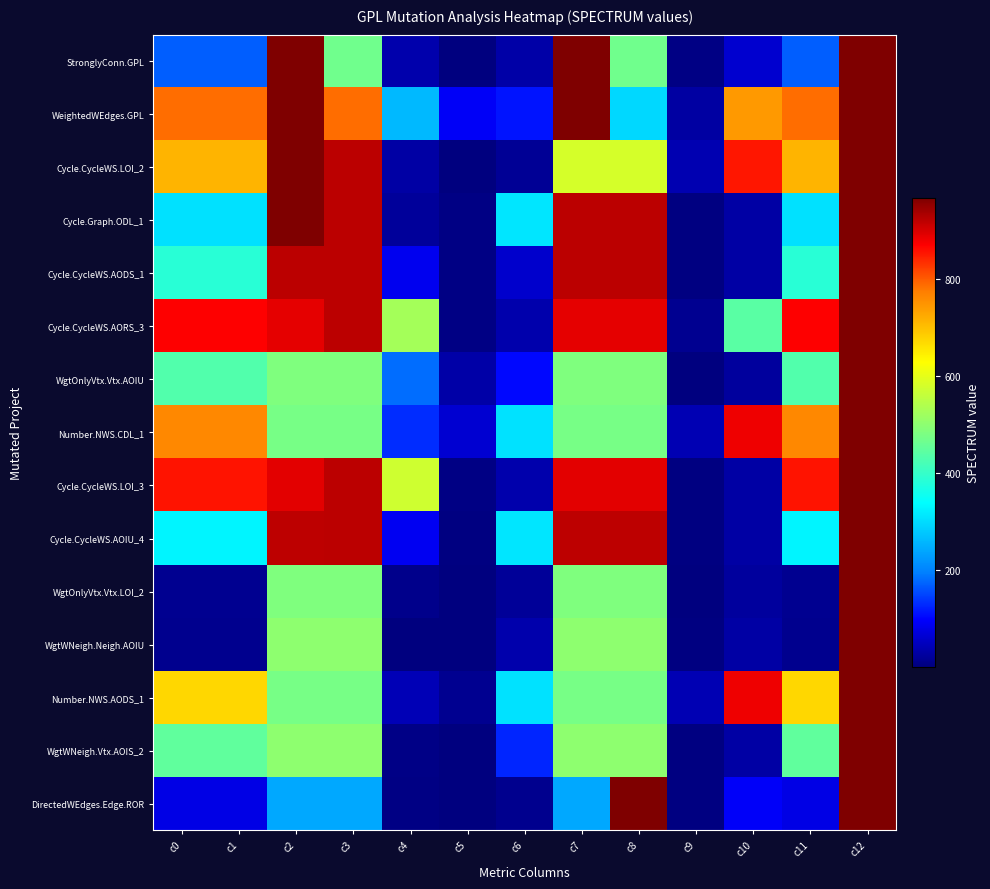

Between c9 and c12, which is larger?

c12